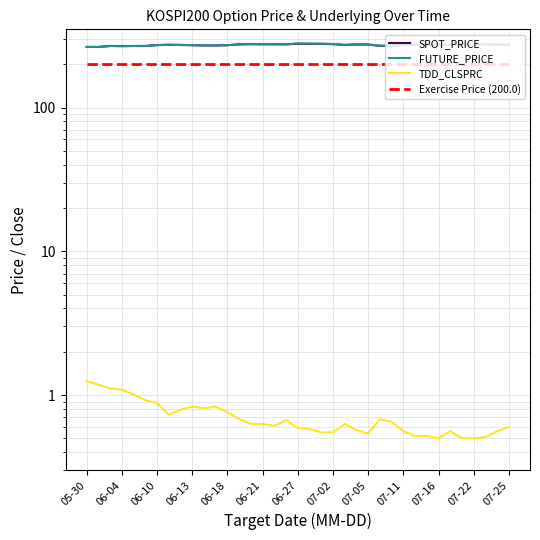

True or false: SPOT_PRICE has a value of 274.1 at 07-16.

True